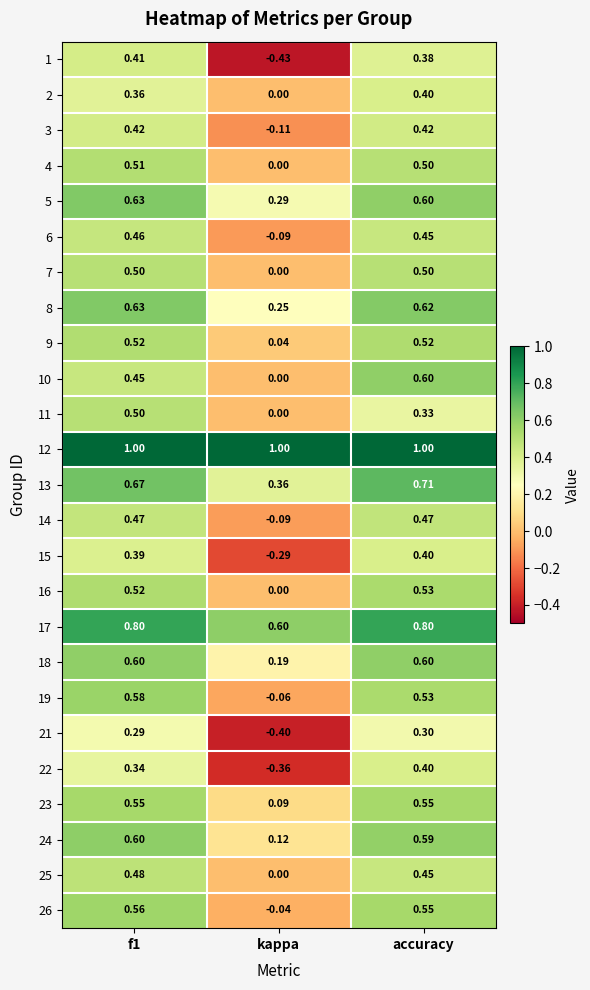

Which category has the lowest value in the 2 series?

kappa